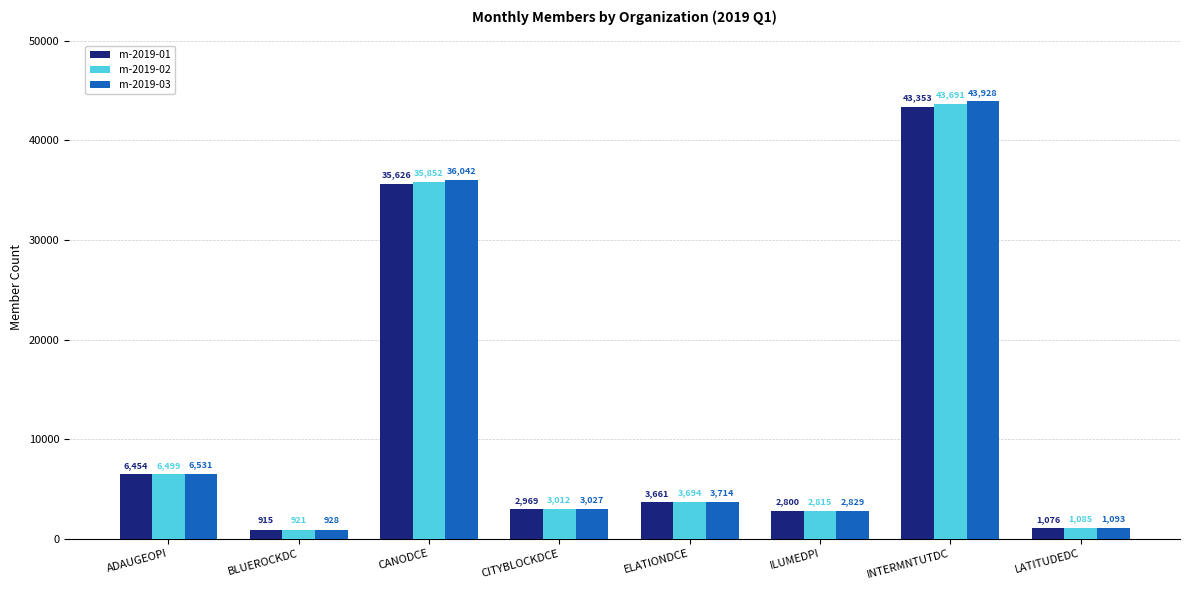

True or false: m-2019-02 has a value of 11353 at ADAUGEOPI.

False